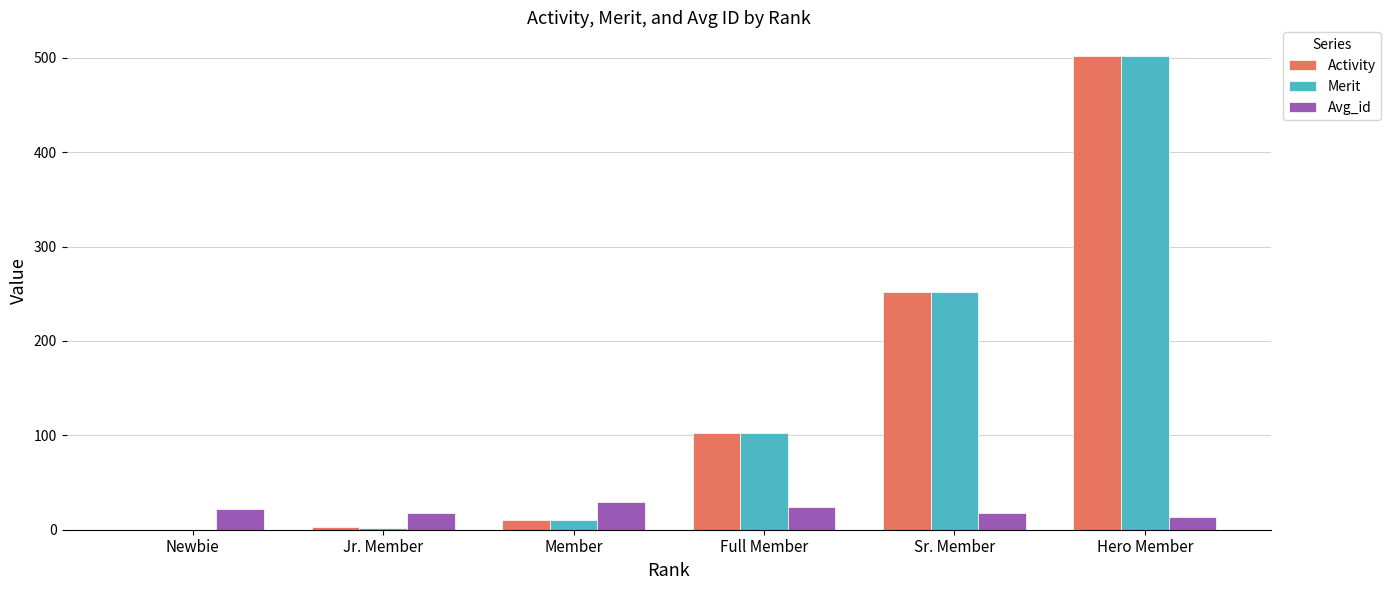

What is the total value across all series at Jr. Member?

23